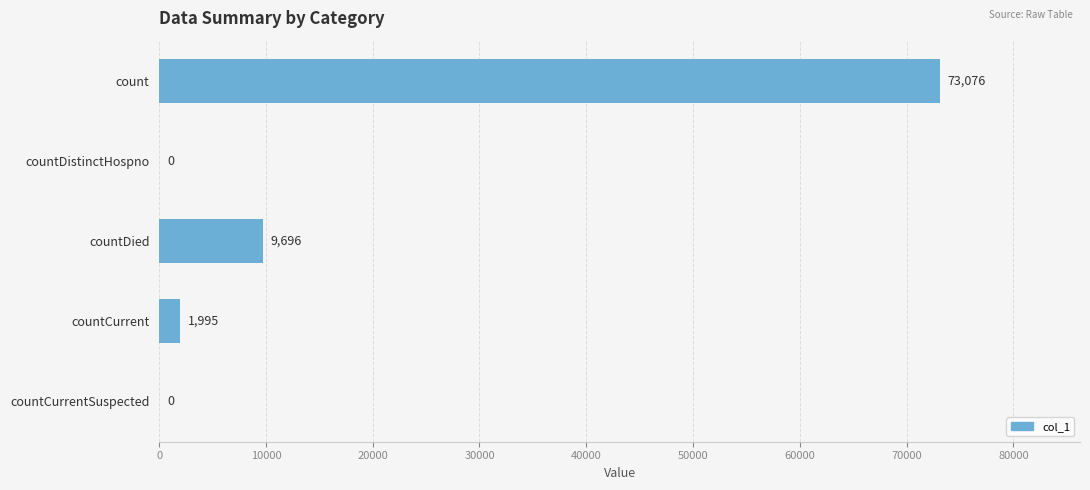

At which category does the chart reach its peak across all series?

count